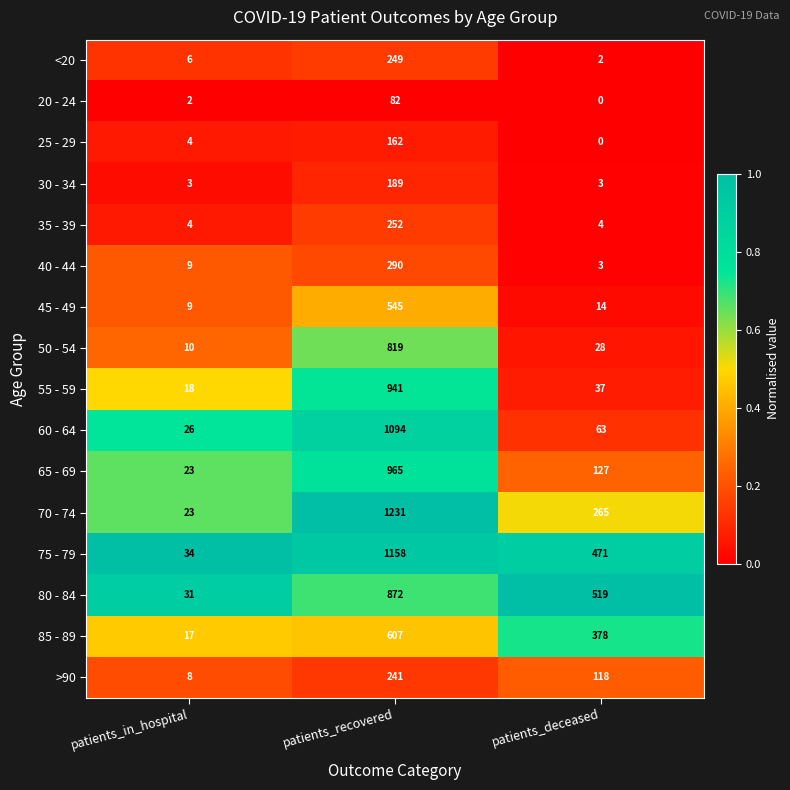

True or false: 35 - 39 has a value of 4 at patients_deceased.

True